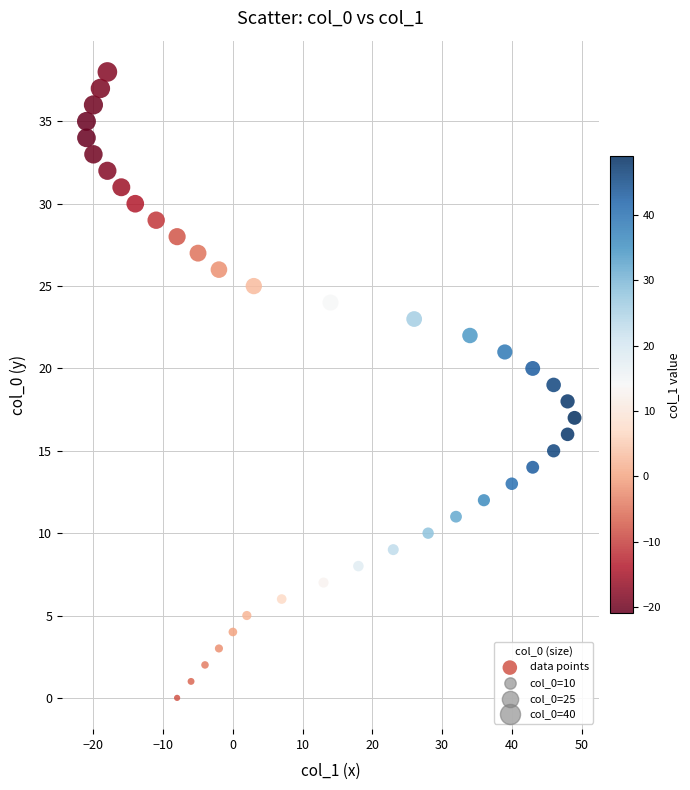

What is the range of X values (max minus min)?

70